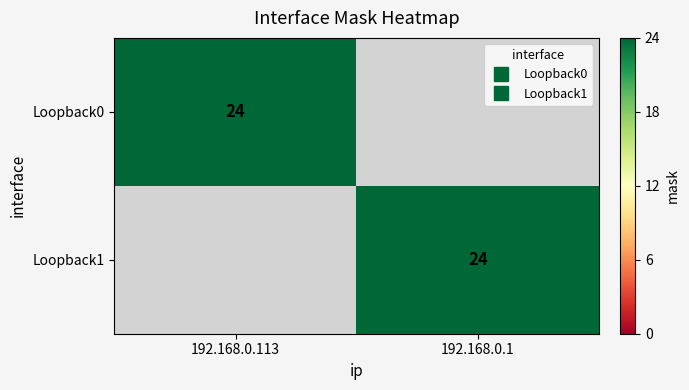

At which label does Loopback1 reach its peak?

192.168.0.1